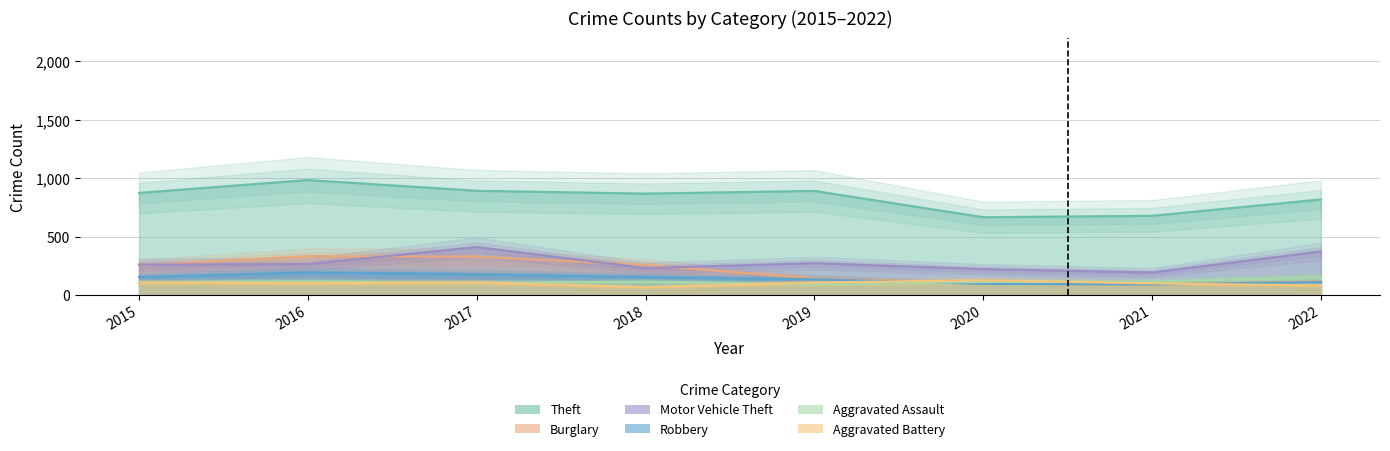

Does the chart have visible grid lines?

Yes